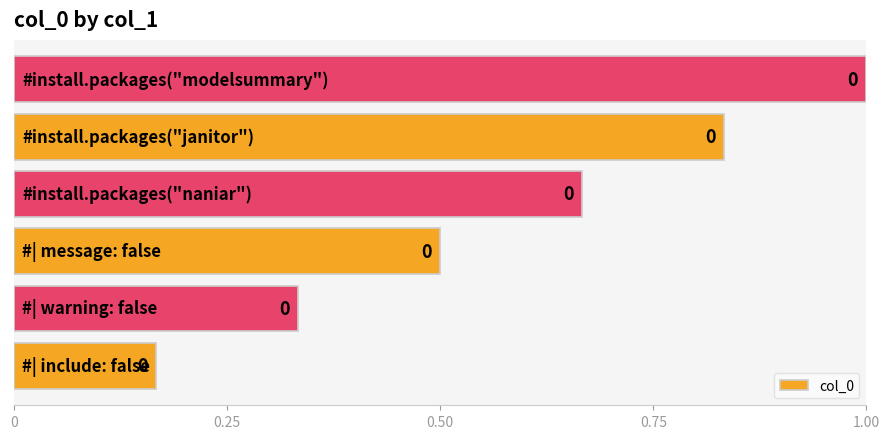

What is the greatest value displayed?

1.0